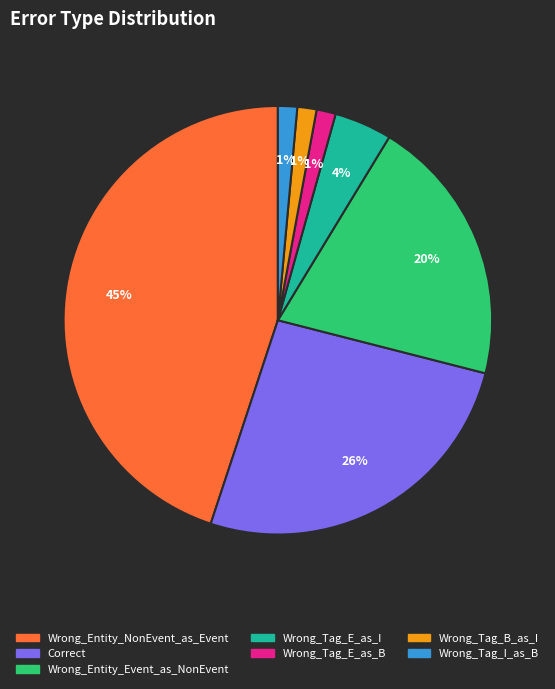

Does Wrong_Entity_Event_as_NonEvent account for over 50% of the chart?

No